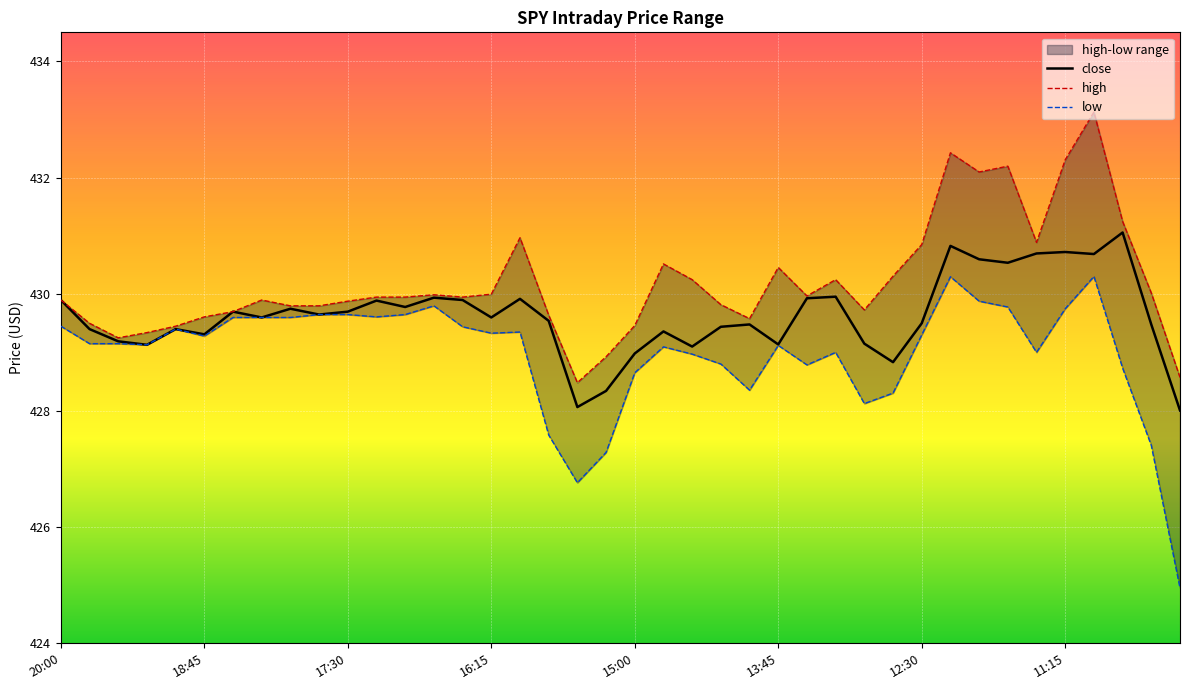

The high series shows 182.6 at 23. True or false?

False